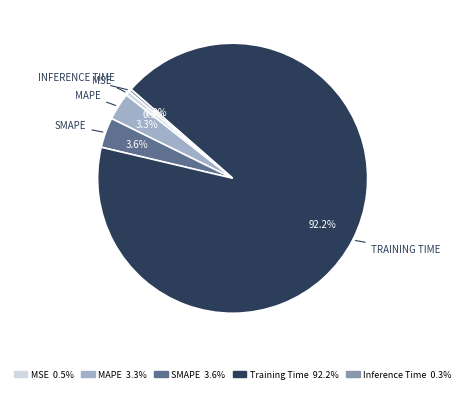

Is the sum of Training Time and SMAPE greater than half?

Yes